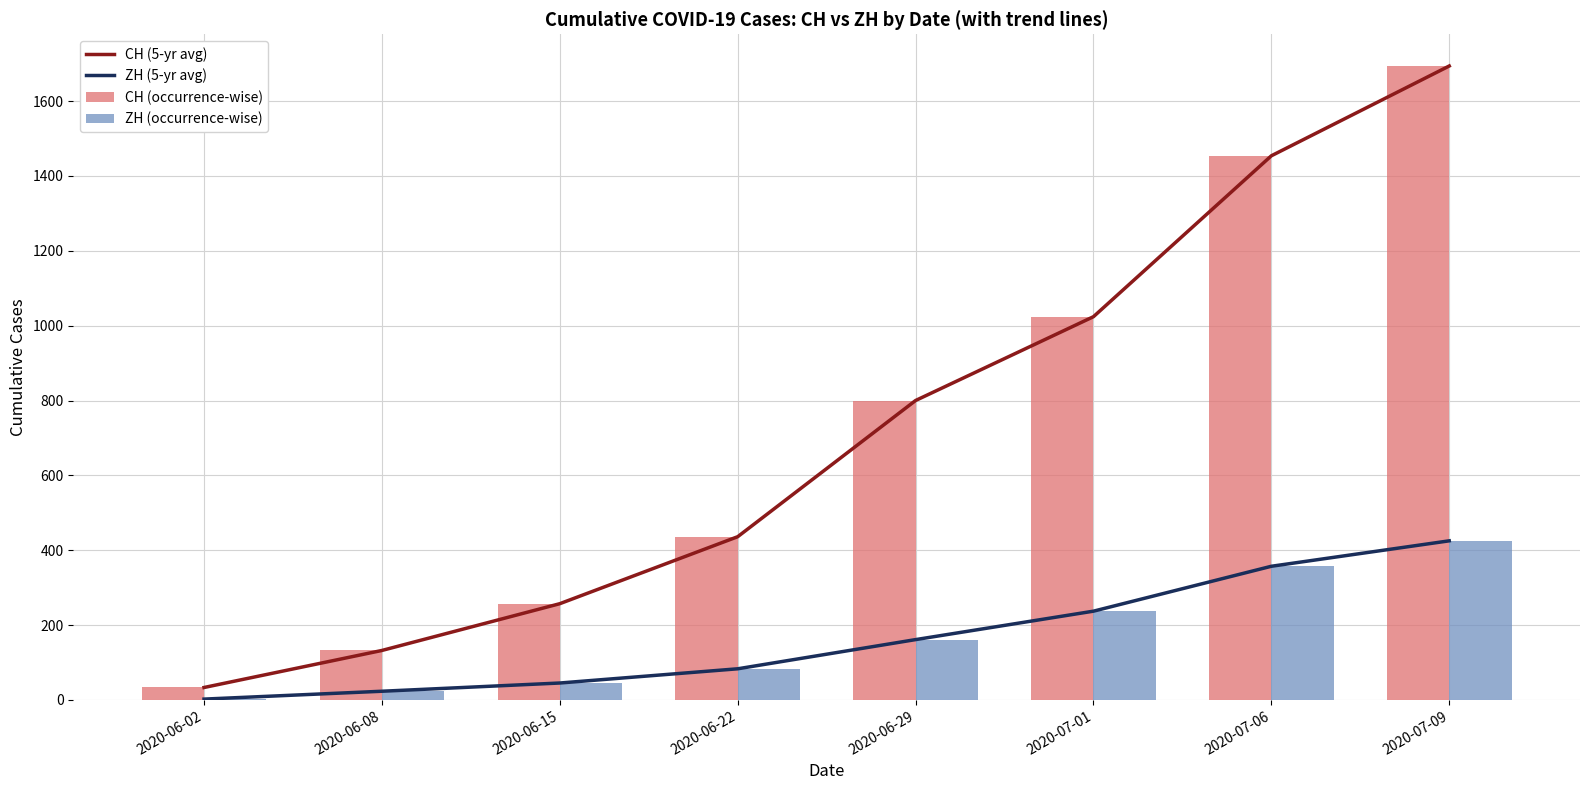

Rank the series at 2020-06-08 from lowest to highest value.

ZH (5-yr avg), ZH (occurrence-wise), CH (5-yr avg), CH (occurrence-wise)